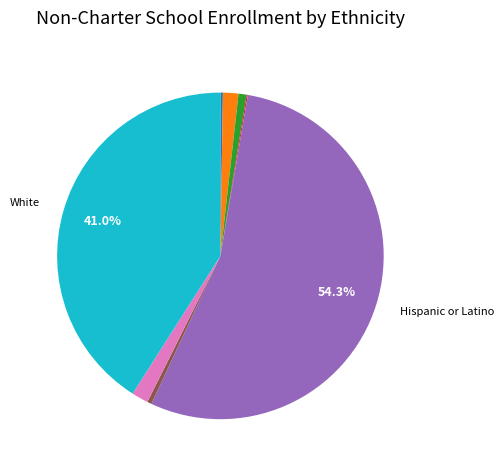

Is there any slice that represents more than half of the pie?

Yes